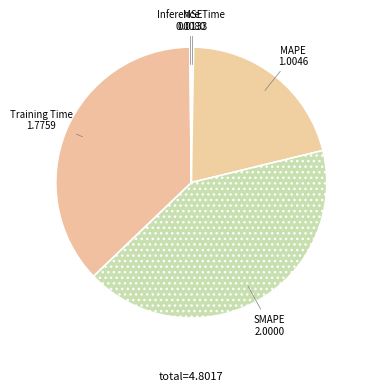

The SMAPE slice represents 42% of the pie. True or false?

True